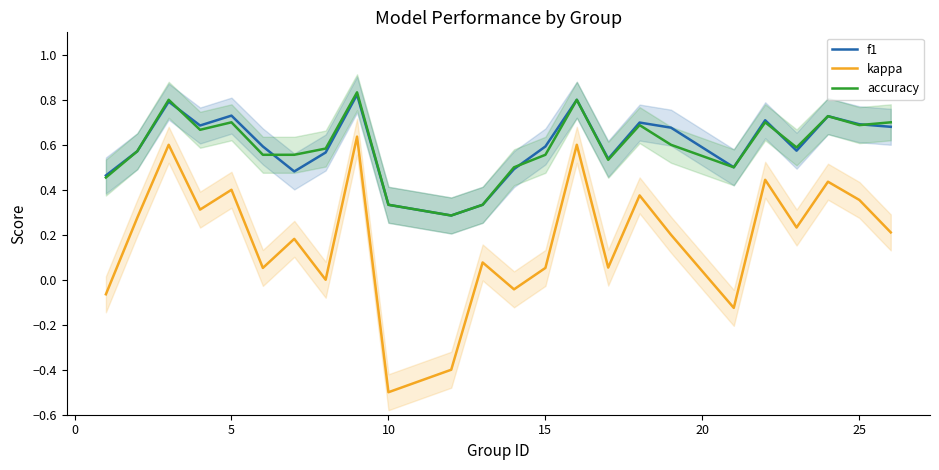

In kappa, how many points are higher than both neighbors (excluding endpoints)?

9